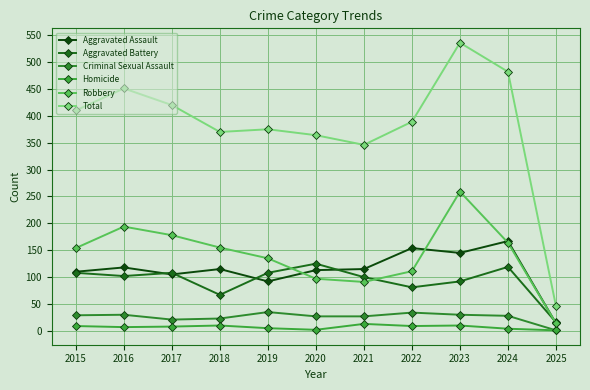

How many values in the Homicide series are below 8?

5